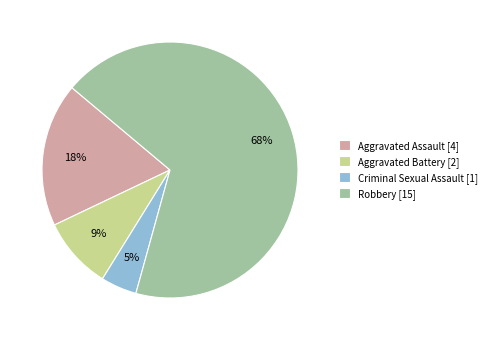

What percentage is the Robbery slice, to the nearest percent?

68%